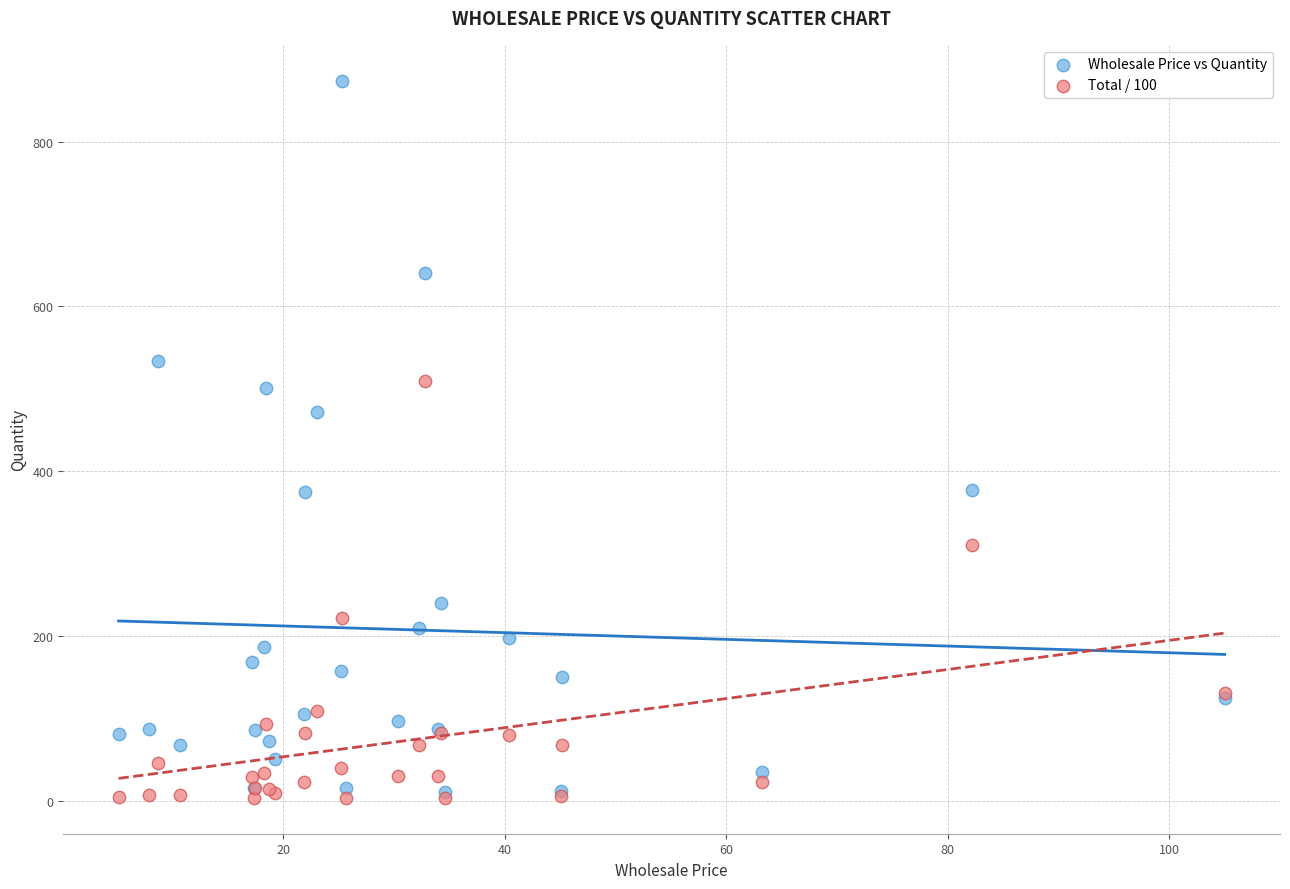

Which series has the largest Y range (max minus min)?

Wholesale Price vs Quantity